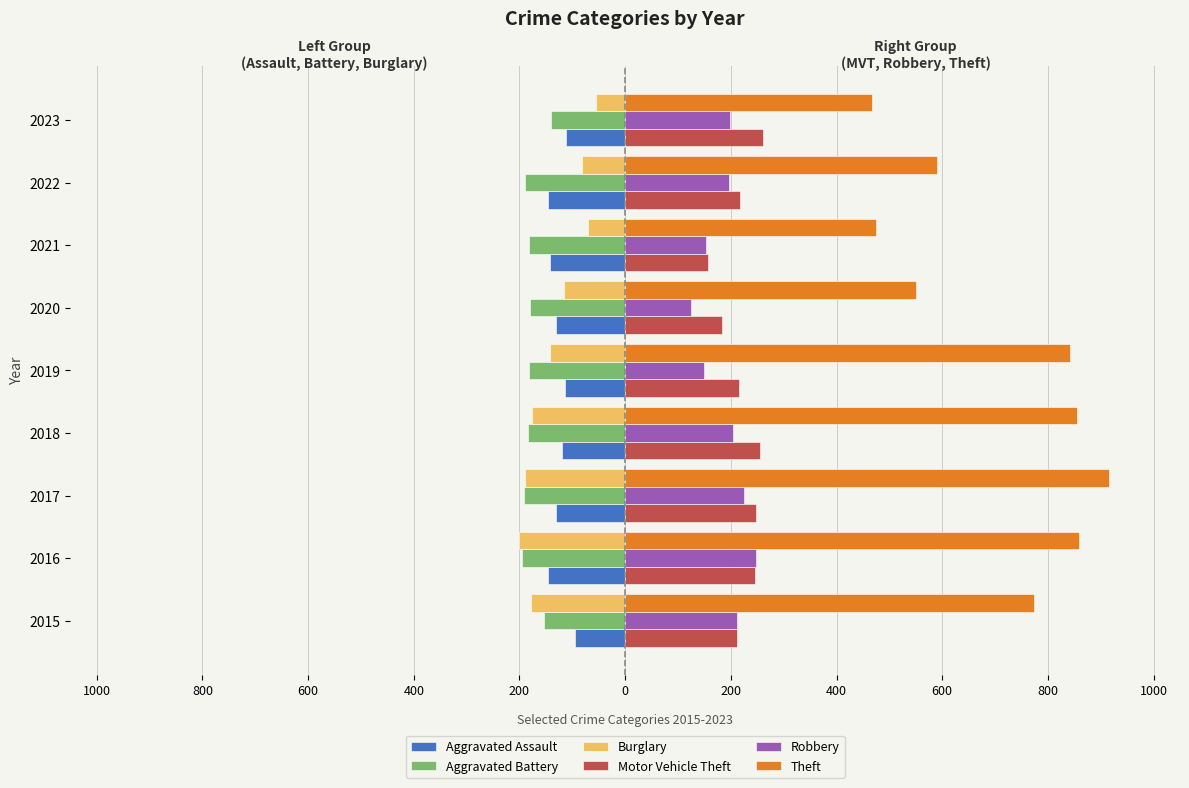

What are all the series names shown in the legend?

Aggravated Assault, Aggravated Battery, Burglary, Motor Vehicle Theft, Robbery, Theft